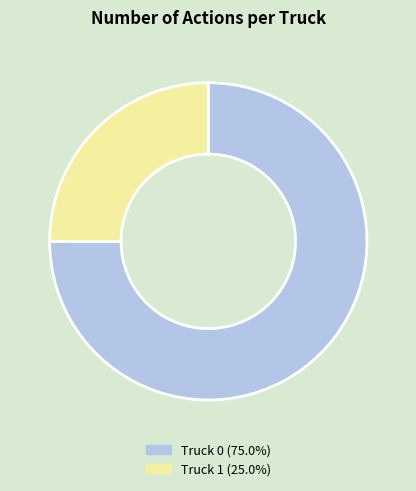

Rank the categories by value from lowest to highest.

Truck 1, Truck 0